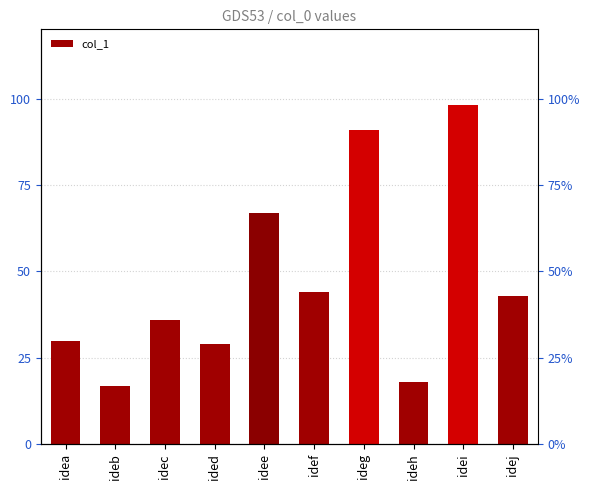

True or false: the data shows 36 at idec.

True